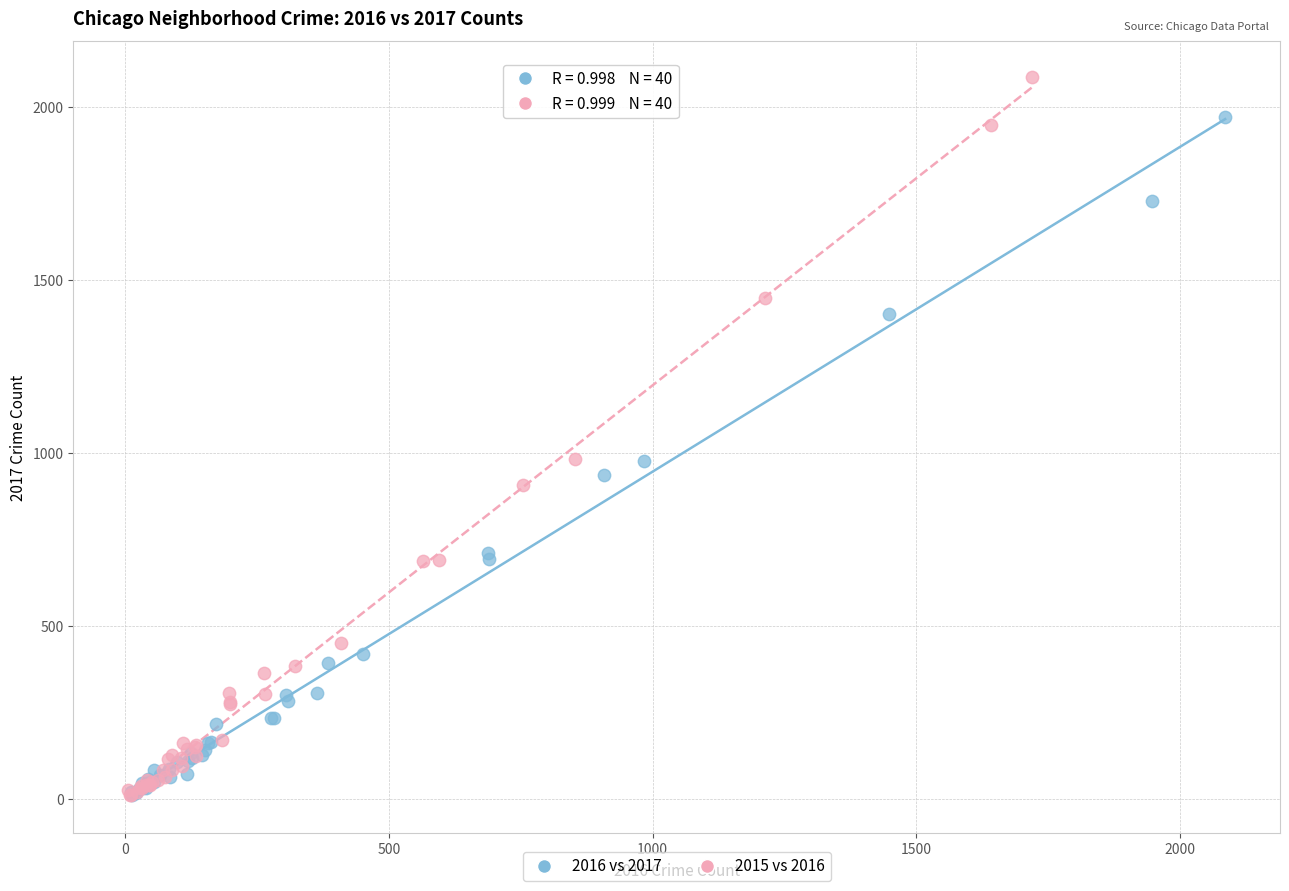

Which series contains the highest Y value?

2015 vs 2016